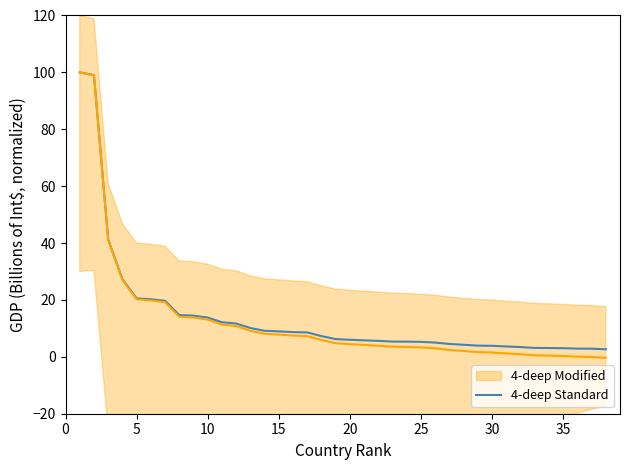

Count the number of categories in the chart.

38